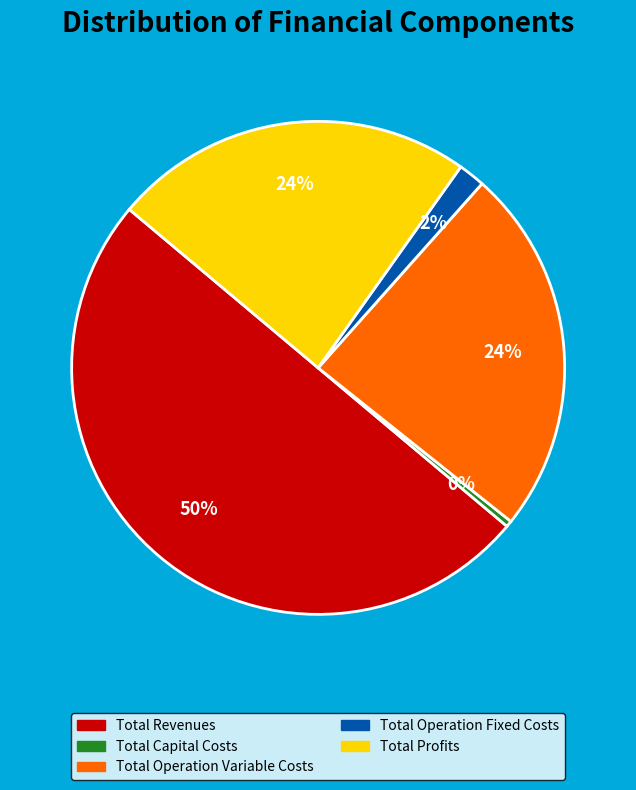

The Total Capital Costs slice represents 0% of the pie. True or false?

True